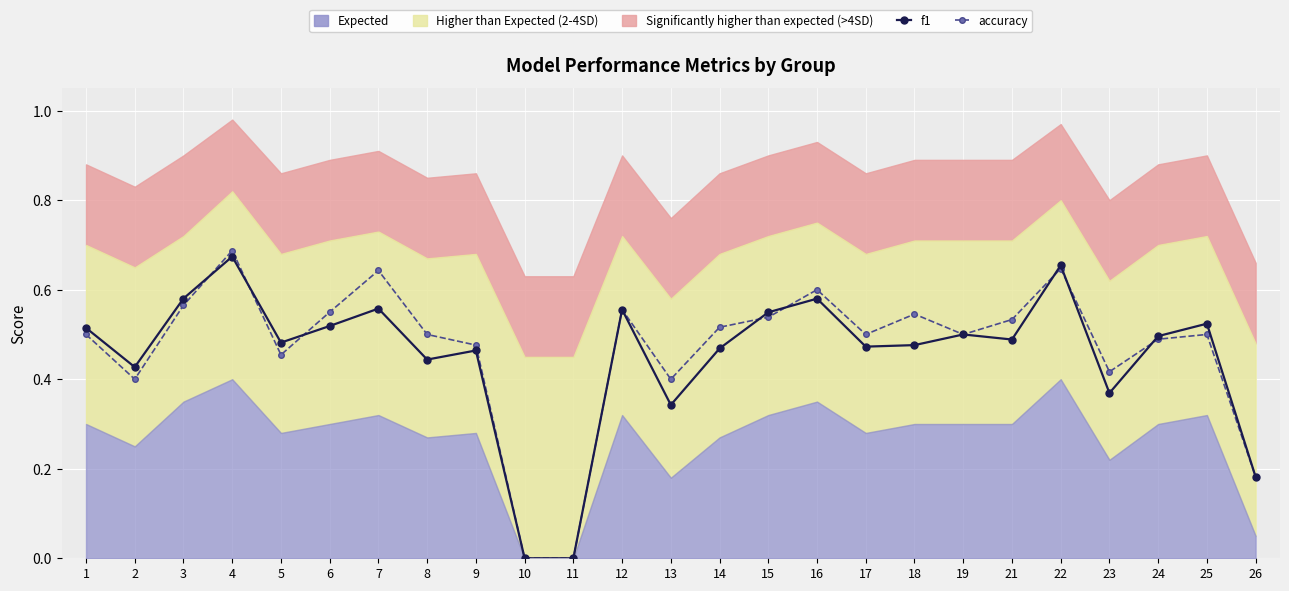

Which label corresponds to the largest value in the chart?

4